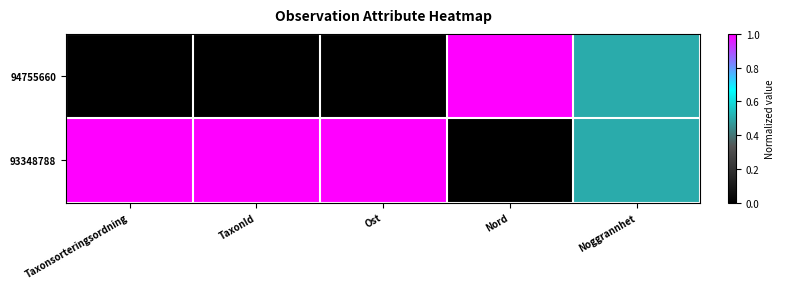

What is the difference between the highest and lowest values at Taxonsorteringsordning?

1.0